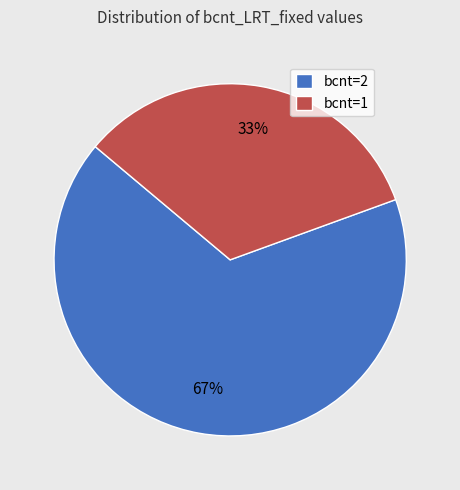

Approximately how many times larger is the value at bcnt=1 compared to bcnt=2?

0.5